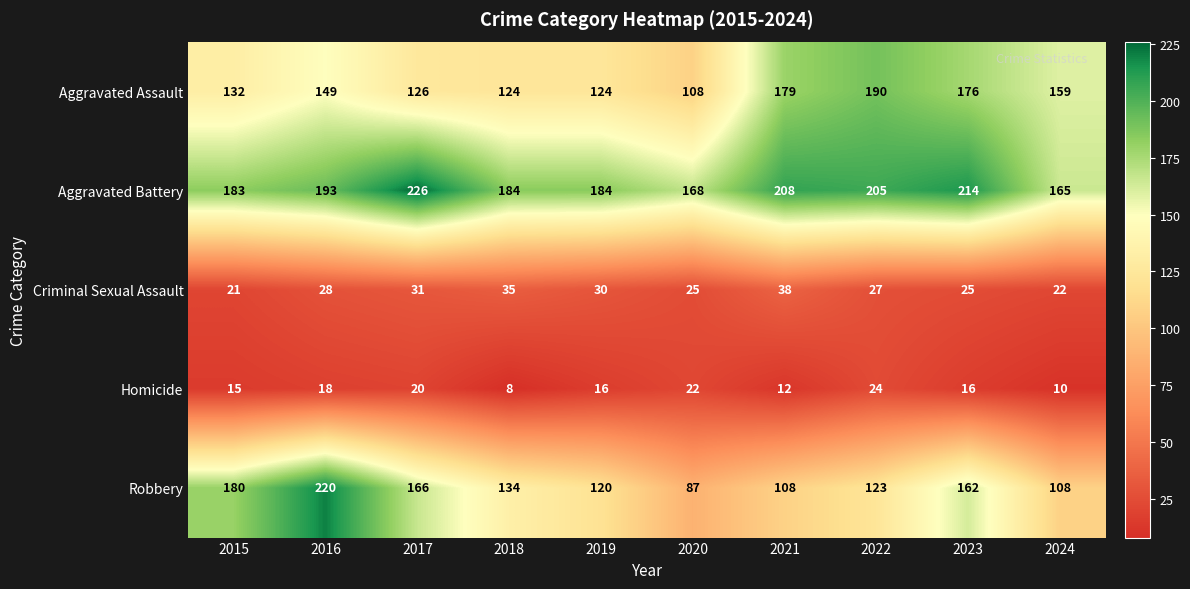

Is it true that Homicide equals 15 at 2015?

True